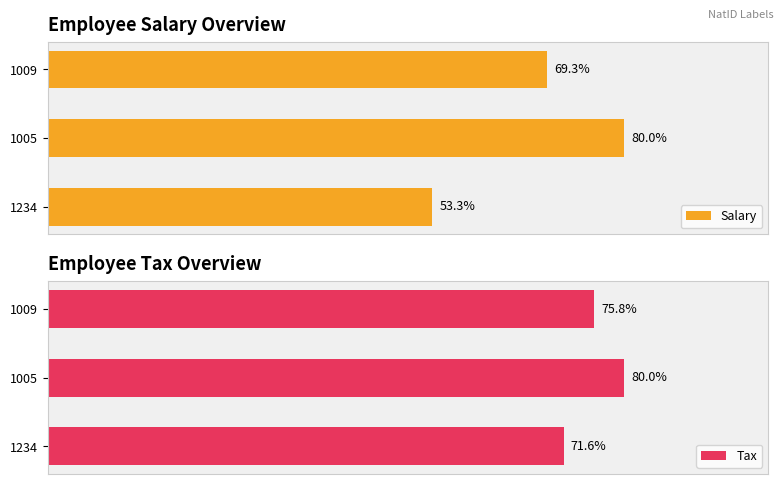

List the labels in order of Tax value, smallest first.

1234, 1009, 1005